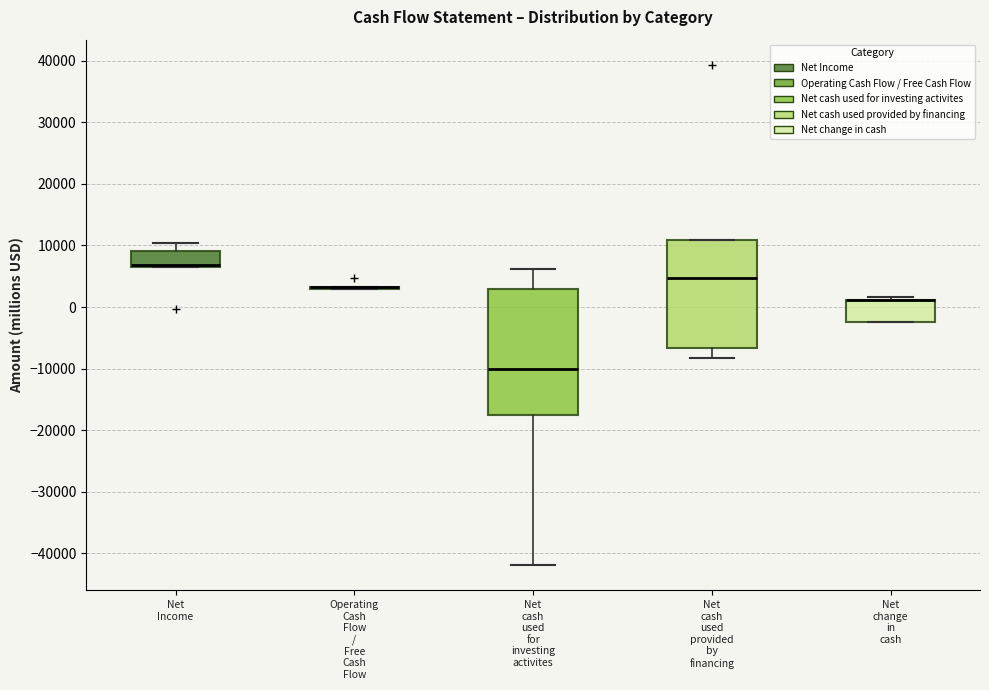

Where does the median line of the box for Net cash used provided by financing sit on the y-axis? The values are not printed on the chart, so give them approximately, as read against the axis.

5000